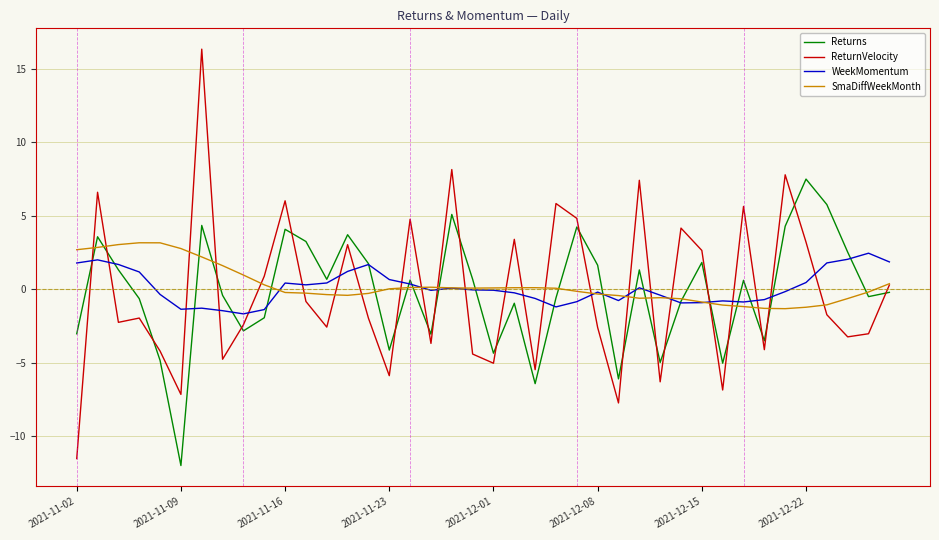

What is the greatest value displayed?

16.3